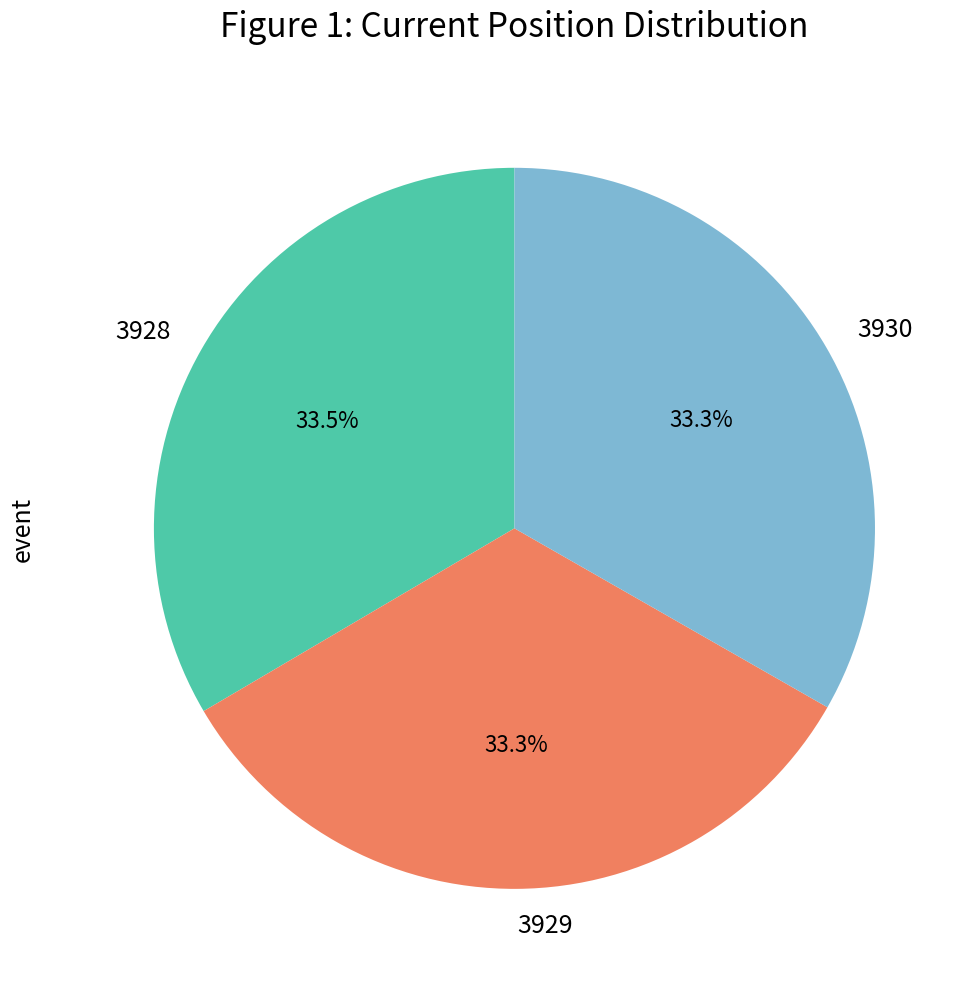

The 3930 slice represents 33% of the pie. True or false?

True